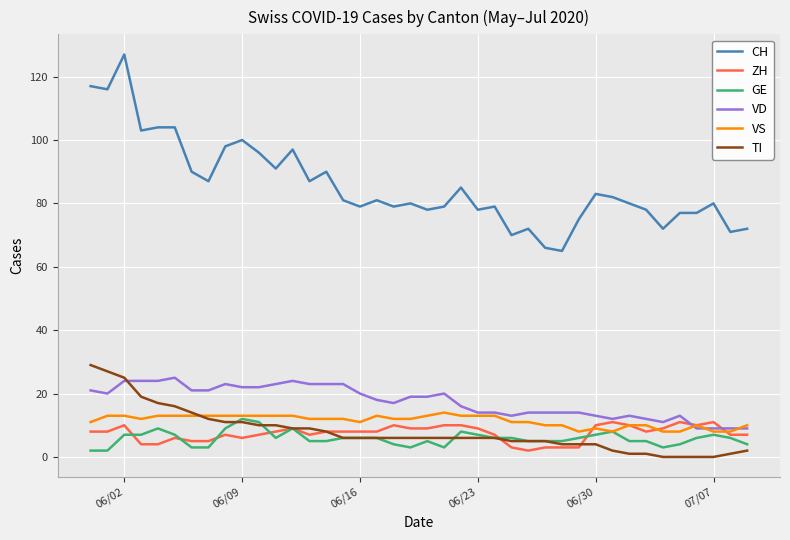

Which series has the largest total across all categories?

CH